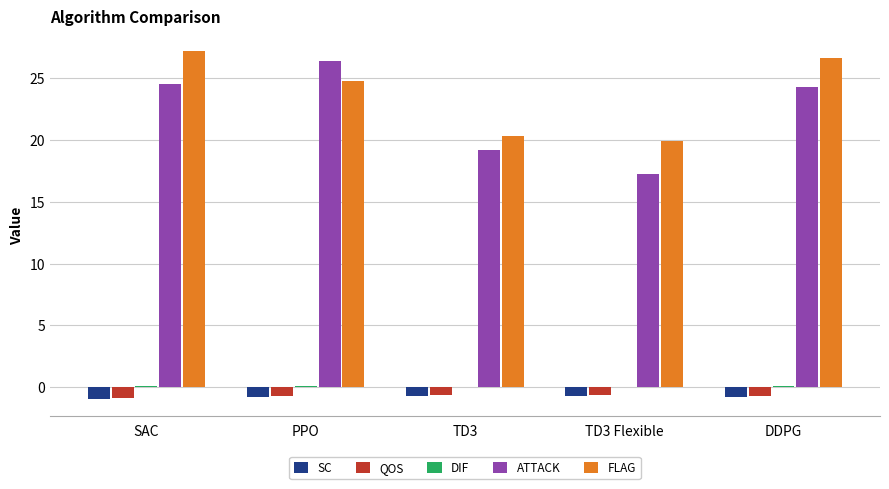

Which series has the largest total across all categories?

FLAG